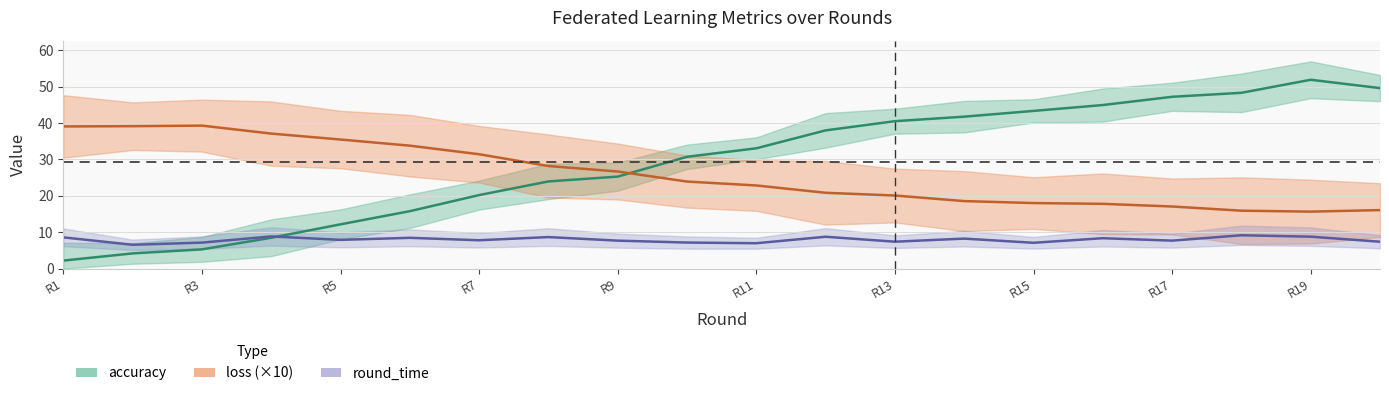

What is the value of the training_time point at the 11th from the left?

7.0